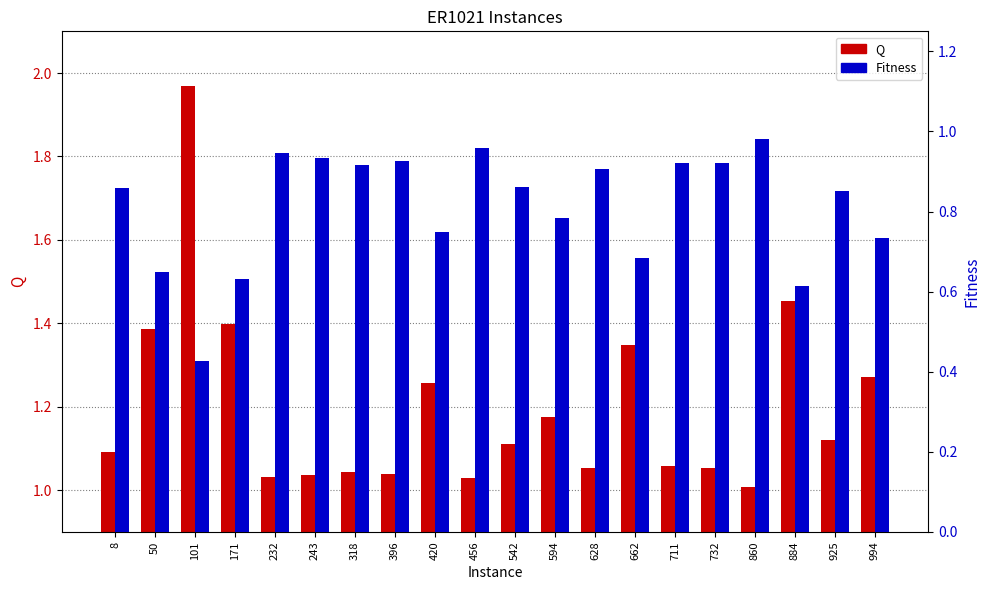

What are all the series names shown in the legend?

Q, Fitness